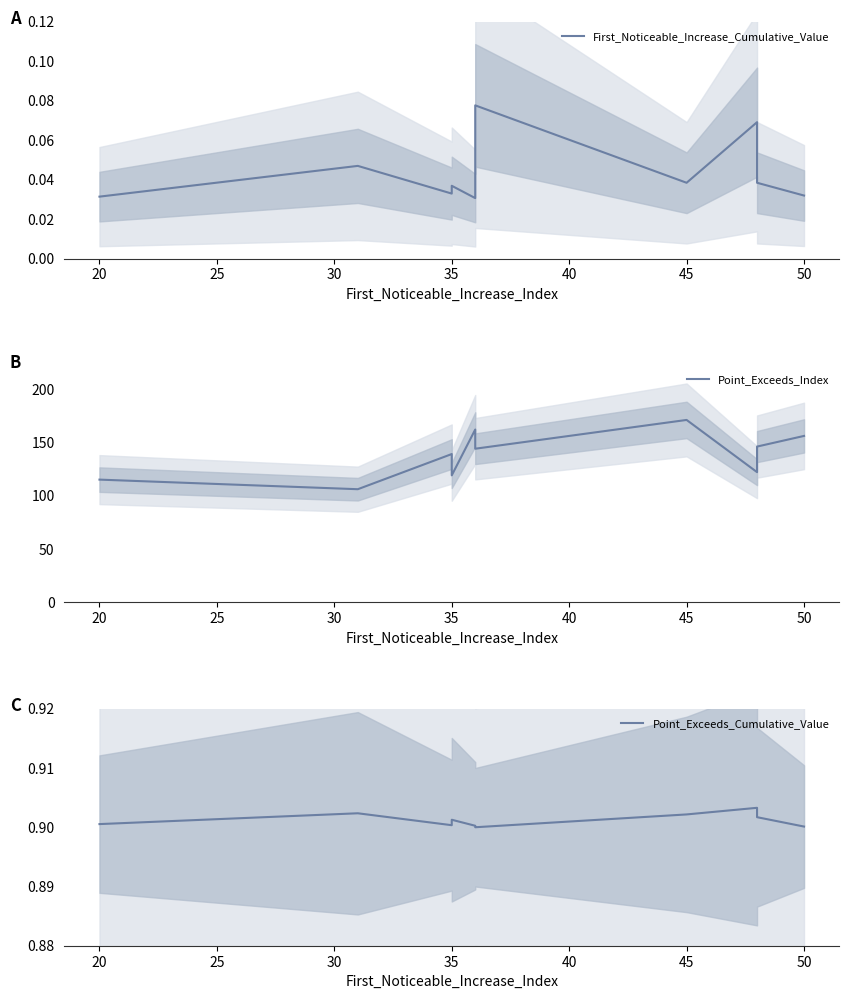

Reading left to right, what are all the values shown in this chart?

First_Noticeable_Increase_Cumulative_Value: 0.0	0.0	0.0	0.0	0.0	0.1	0.0	0.1	0.0	0.0
Point_Exceeds_Index: 115.0	106.0	139.0	119.0	162.0	144.0	171.0	122.0	146.0	156.0
Point_Exceeds_Cumulative_Value: 0.9	0.9	0.9	0.9	0.9	0.9	0.9	0.9	0.9	0.9